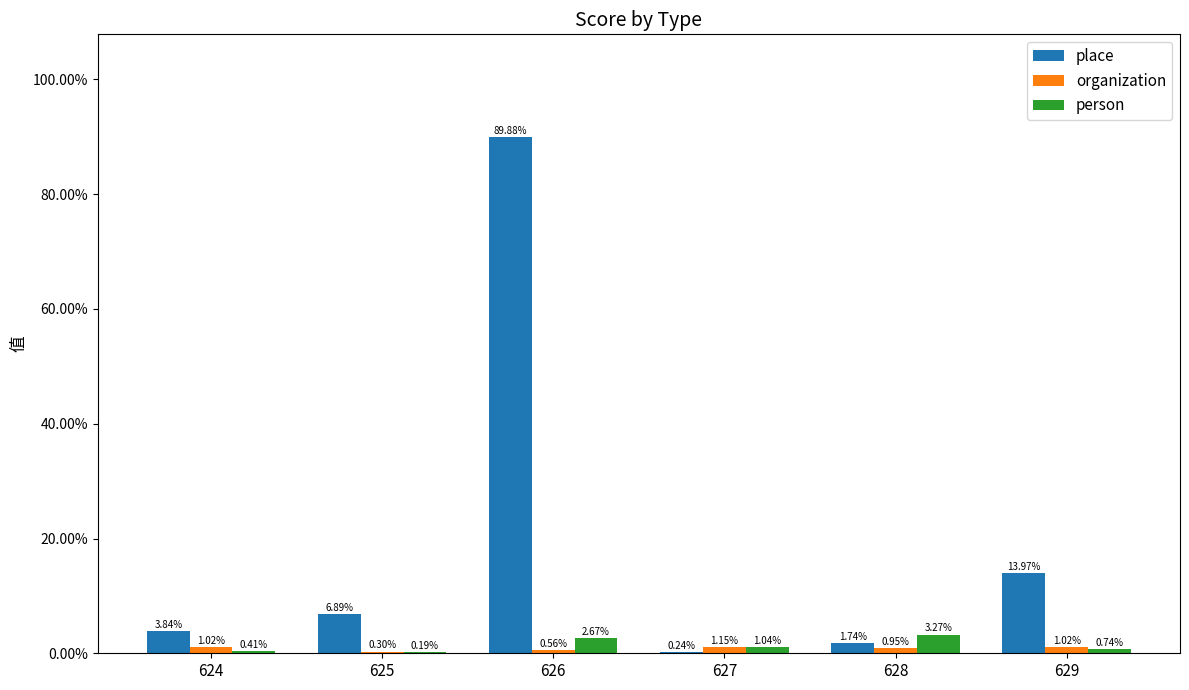

Rank the series at 625 from lowest to highest value.

person, organization, place